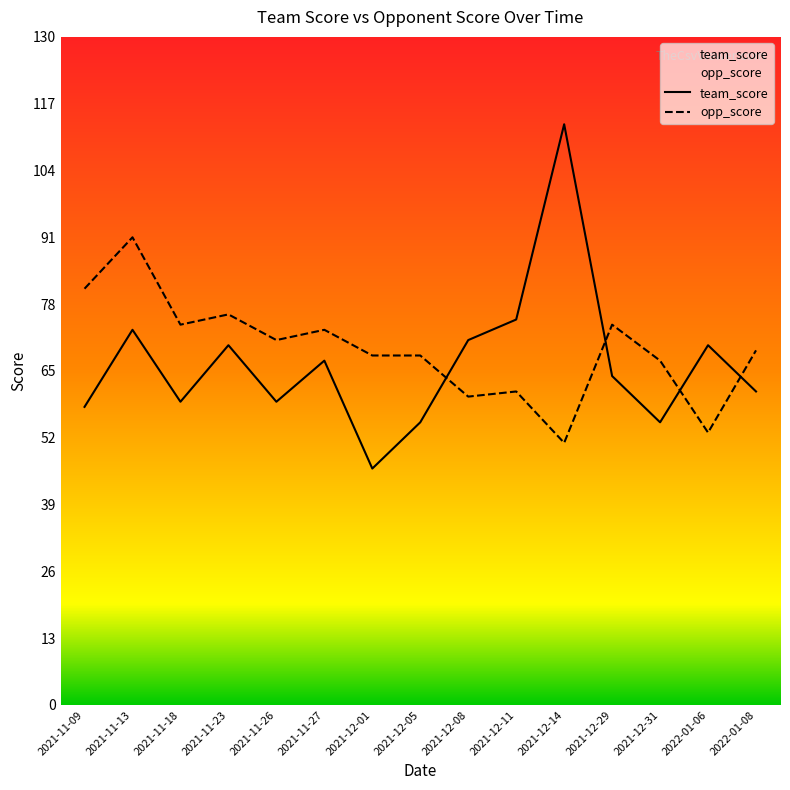

What is the value of the team_score point at the 10th from the left?

75